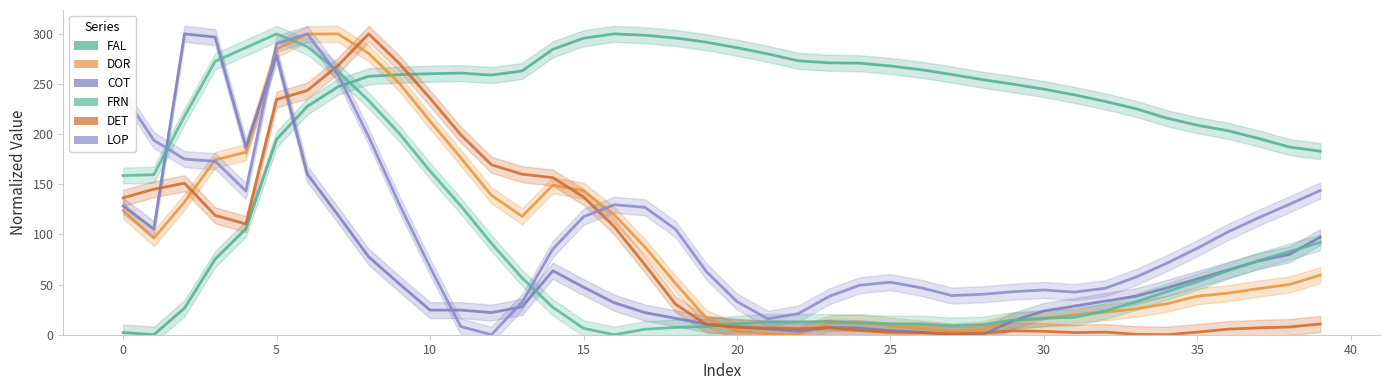

What is the highest value of the DET series?

300.0